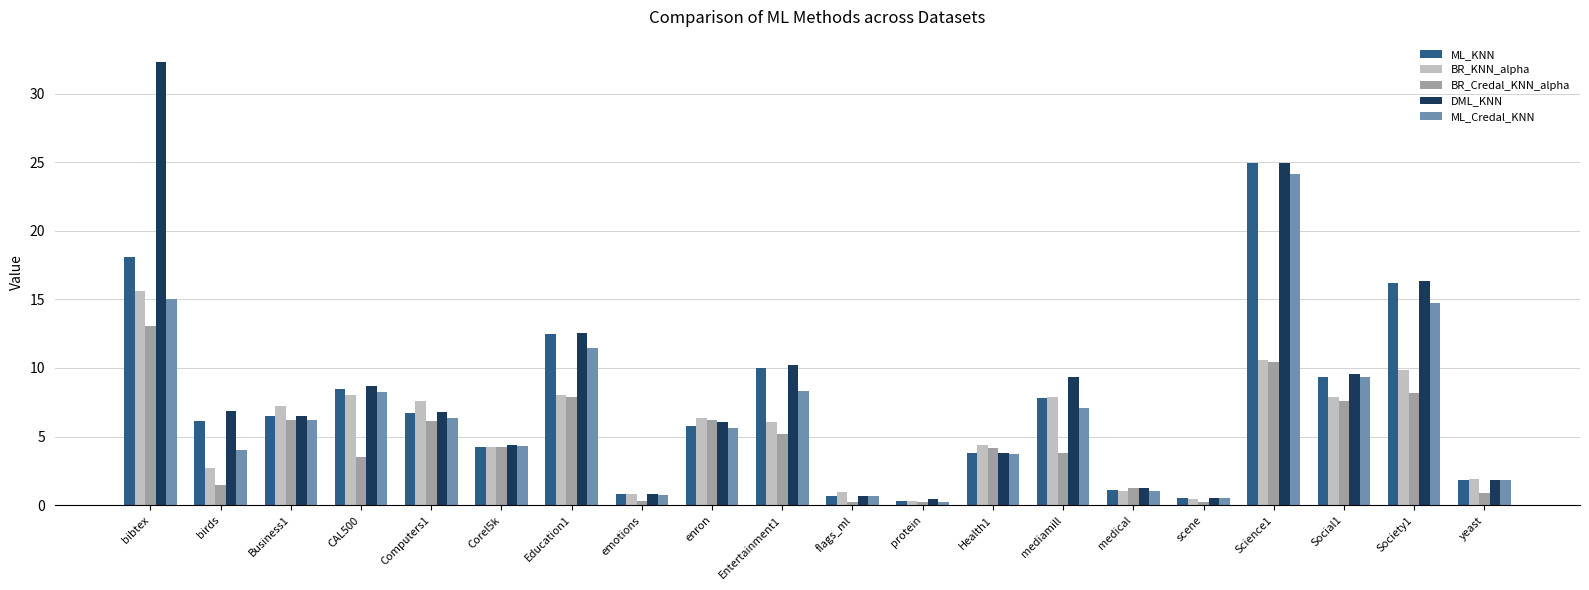

What is the spread (max minus min) of values at enron?

0.8